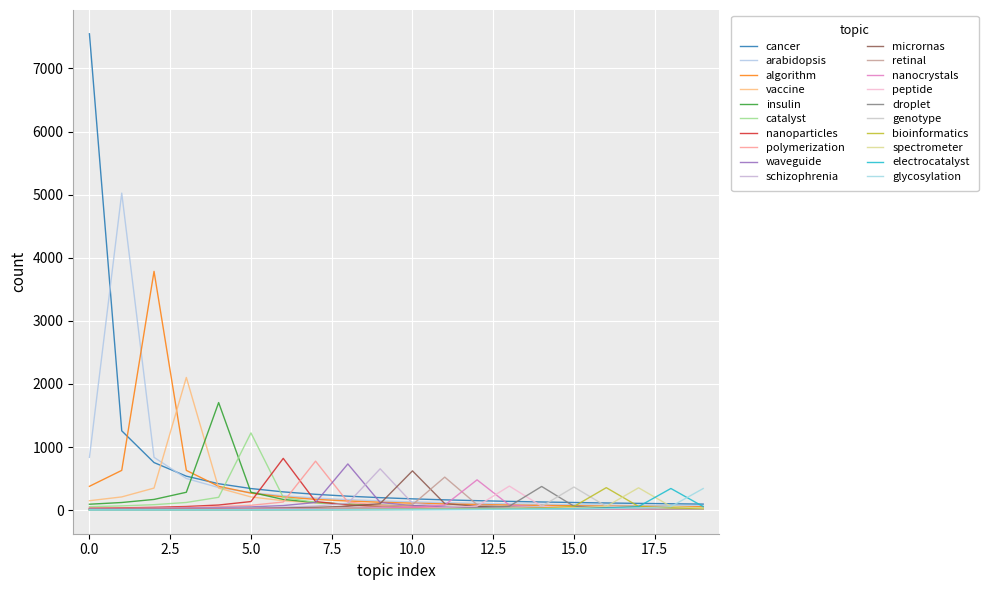

Does the chart have visible grid lines?

Yes